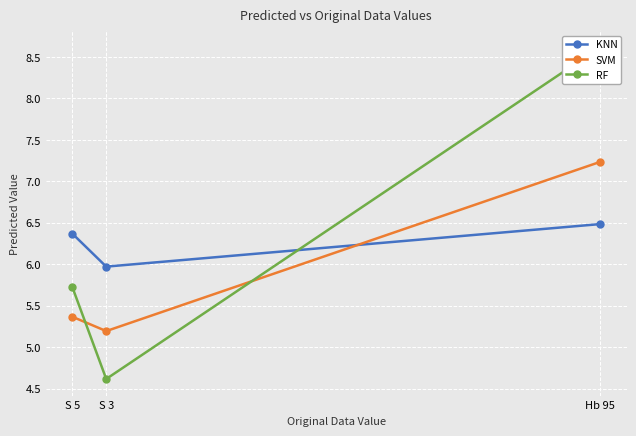

Reading left to right, transcribe all the data shown in this chart.

KNN: Hb 95=6.5	S 3=6.0	S 5=6.4
SVM: Hb 95=7.2	S 3=5.2	S 5=5.4
RF: Hb 95=8.6	S 3=4.6	S 5=5.7